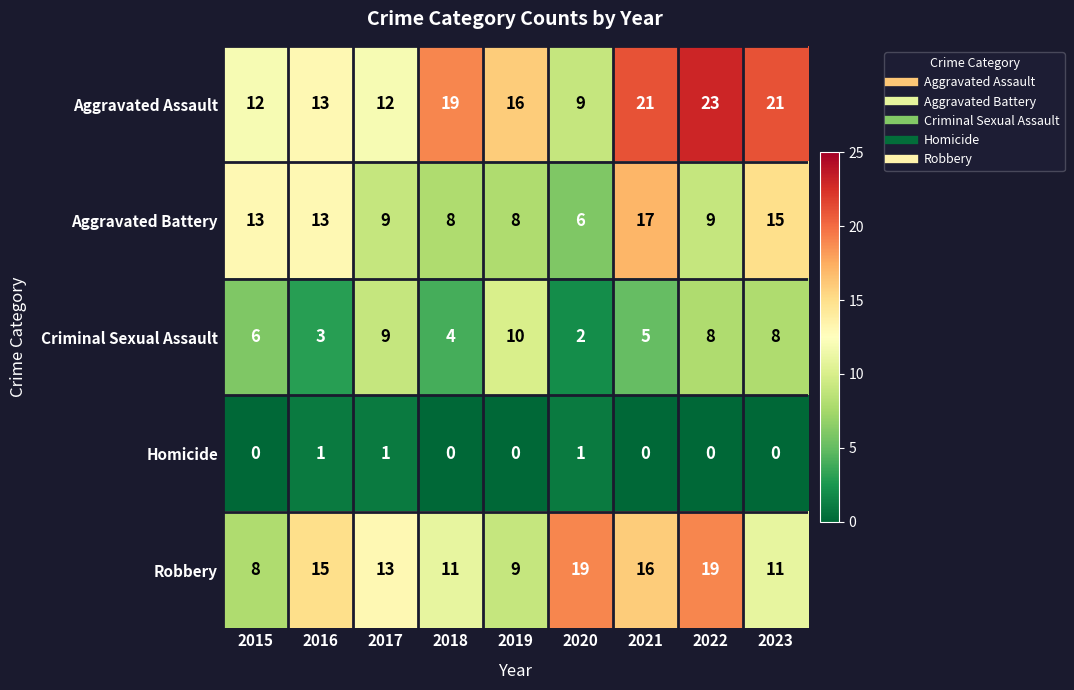

Is it true that Criminal Sexual Assault equals 3 at 2017?

False